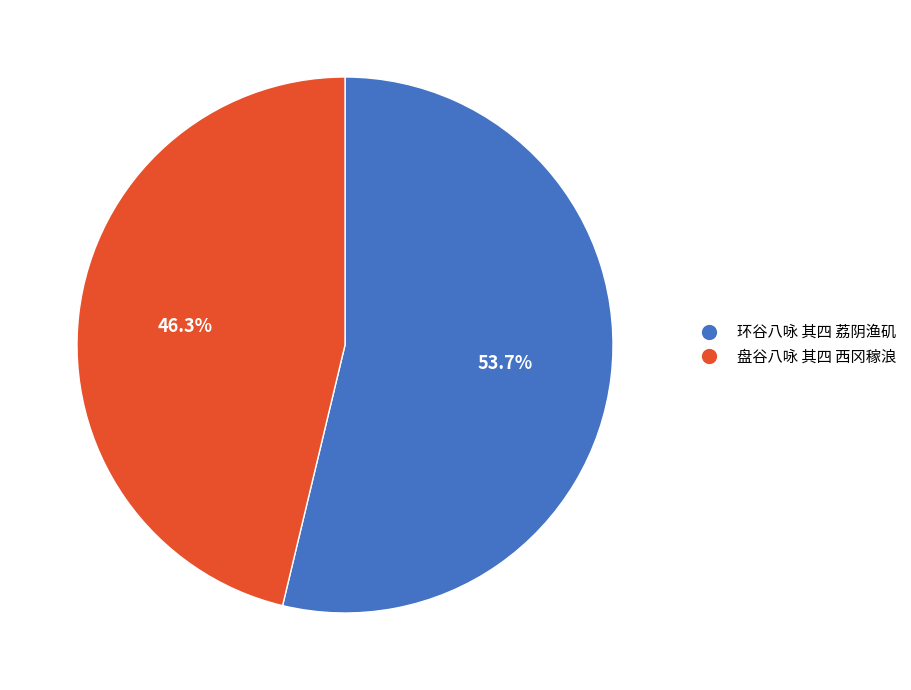

Rank the categories by value from highest to lowest.

环谷八咏 其四 荔阴渔矶, 盘谷八咏 其四 西冈稼浪